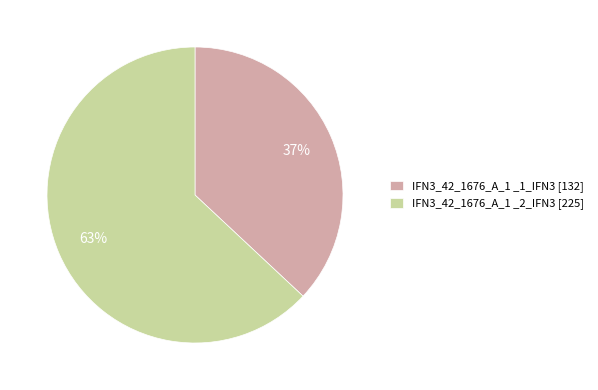

Which slice is the largest?

IFN3_42_1676_A_1 _2_IFN3